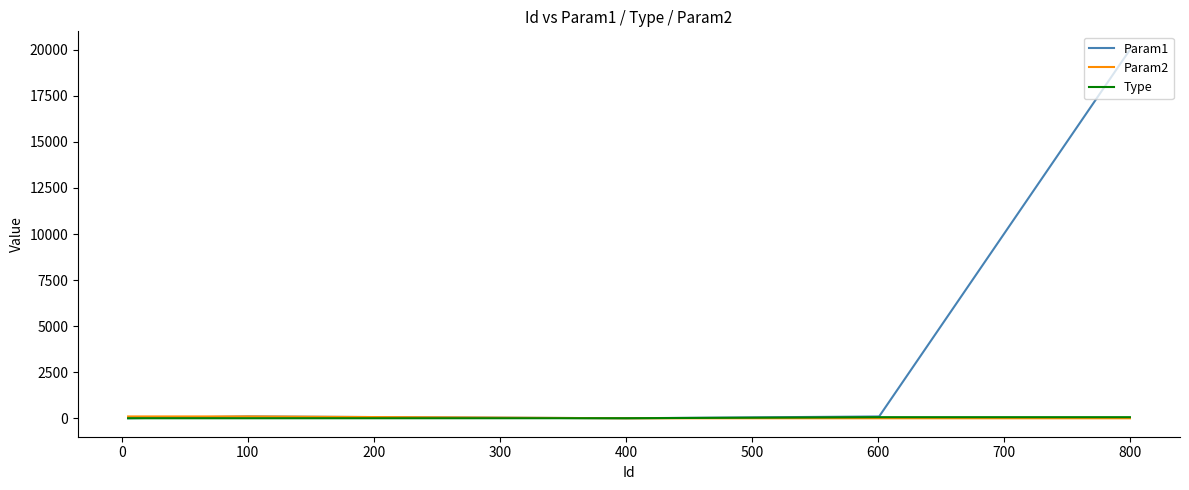

What is the greatest value displayed?

20000